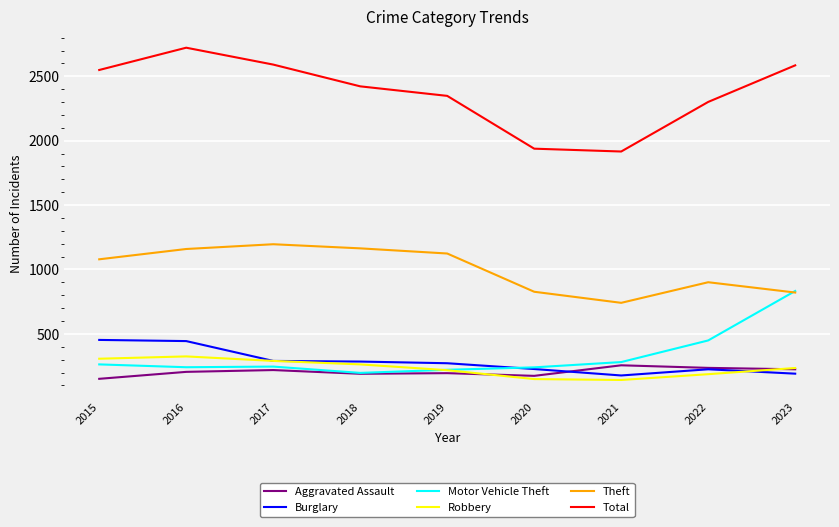

Rank the series at 2021 from highest to lowest value.

Total, Theft, Motor Vehicle Theft, Aggravated Assault, Burglary, Robbery